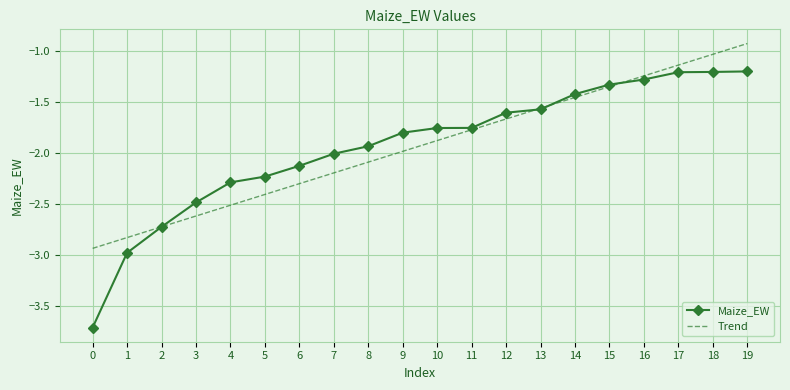

Which series changed the most between 1 and 12?

Maize_EW